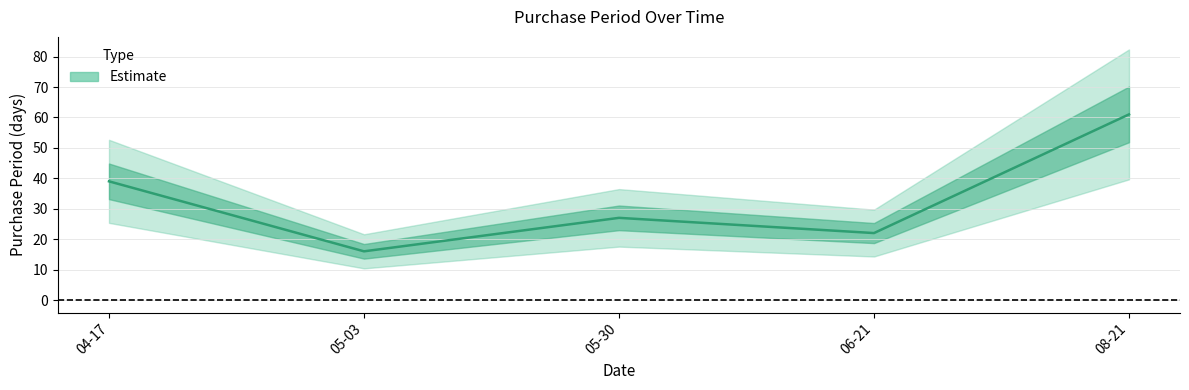

How many lines are shown in the chart?

1